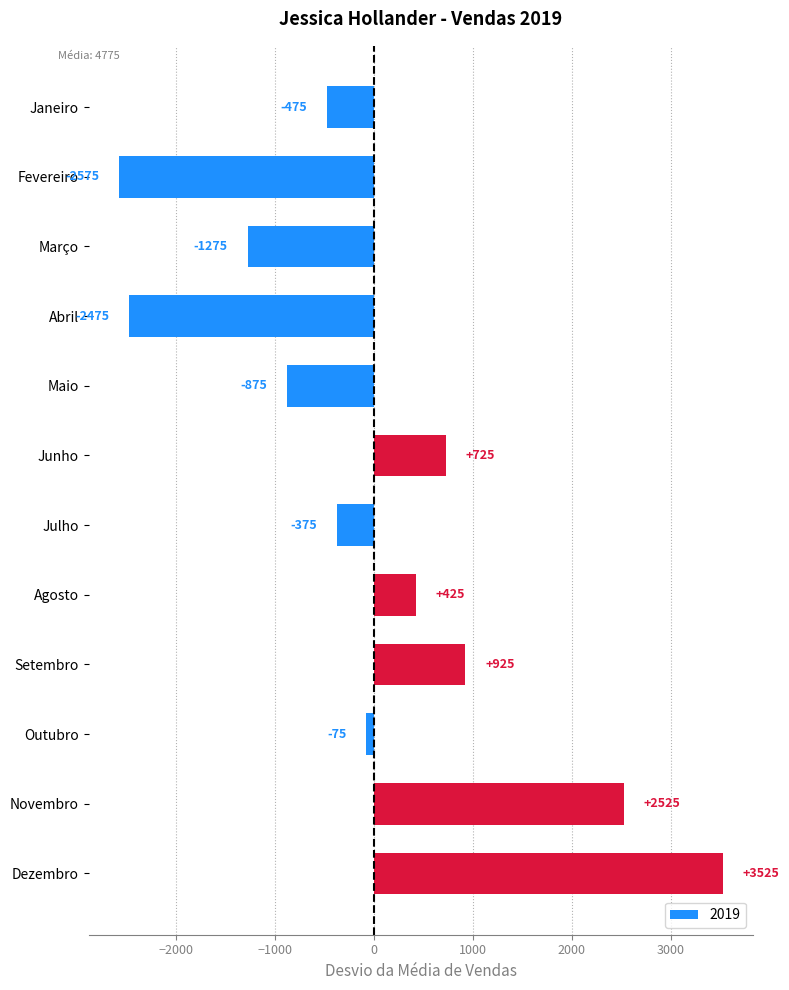

Rank the categories by value from highest to lowest.

Dezembro, Novembro, Setembro, Junho, Agosto, Outubro, Julho, Janeiro, Maio, Março, Abril, Fevereiro